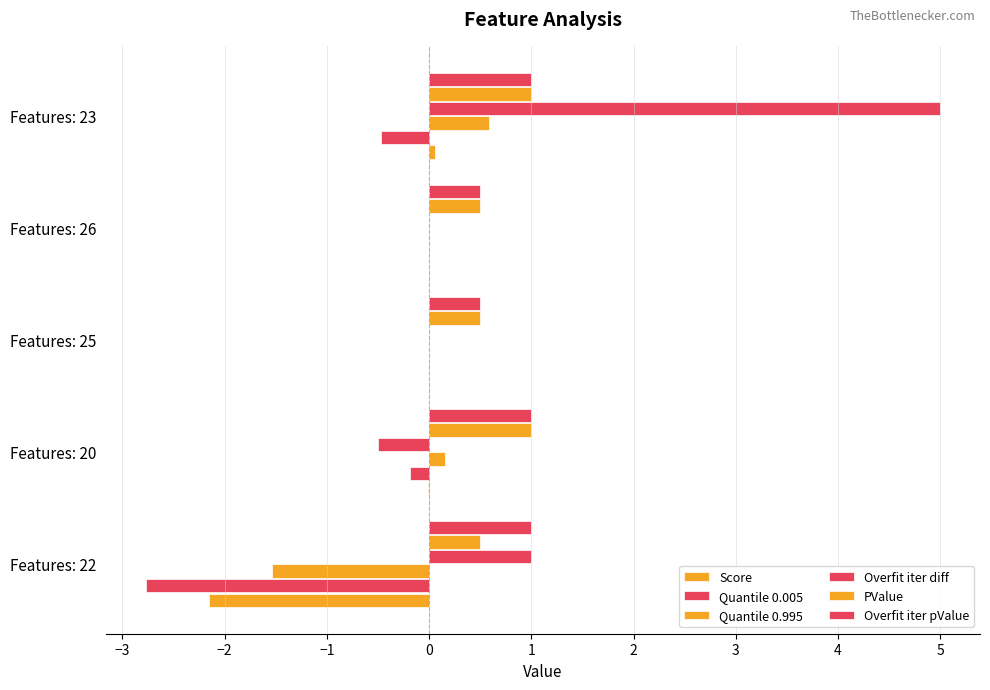

What is the difference between the maximum and minimum values in the PValue series?

0.5